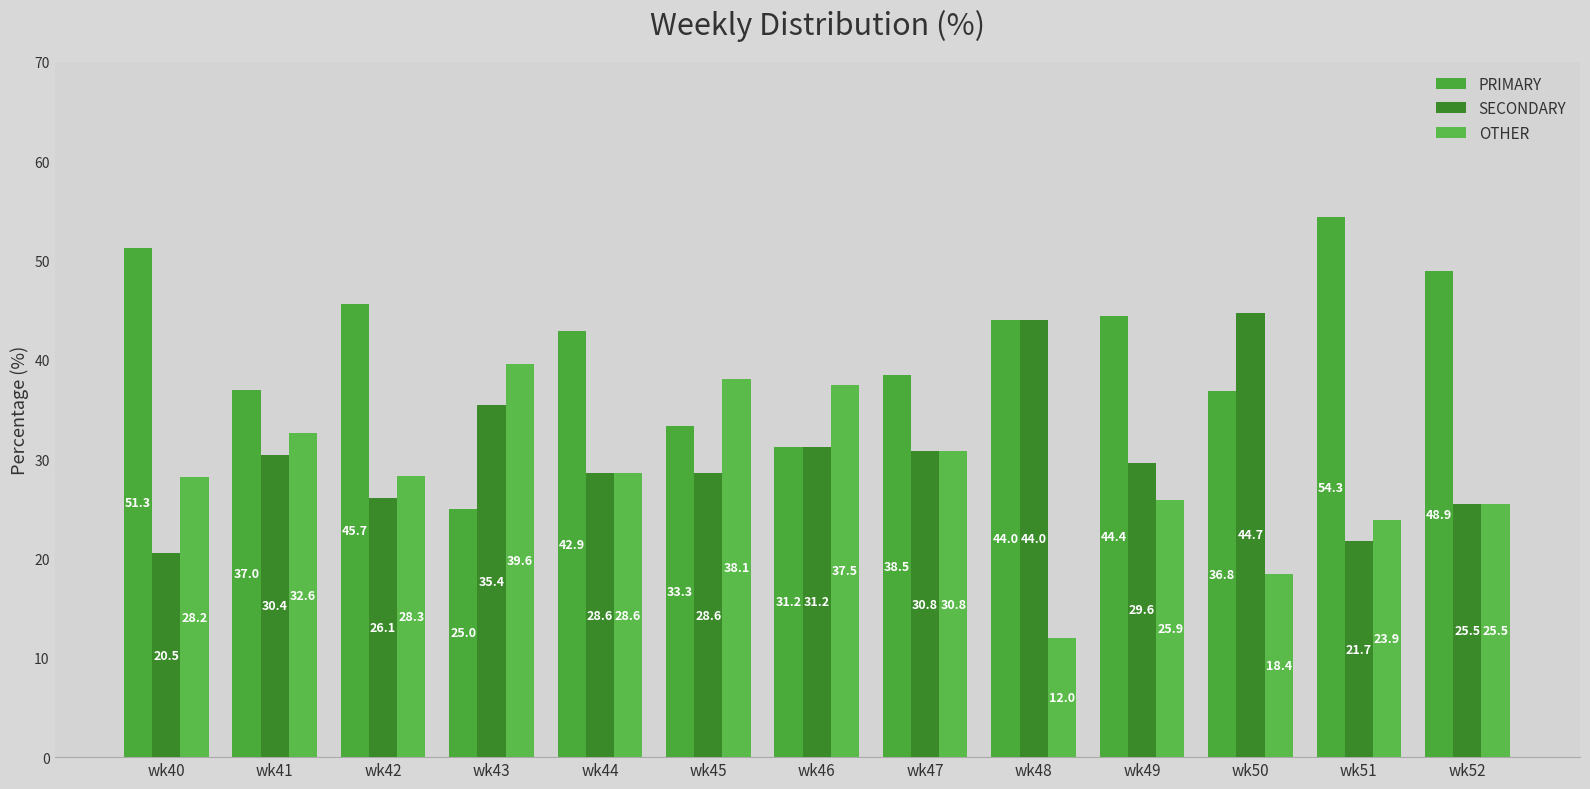

What is the value of the OTHER bar at the 5th from the left?

28.6